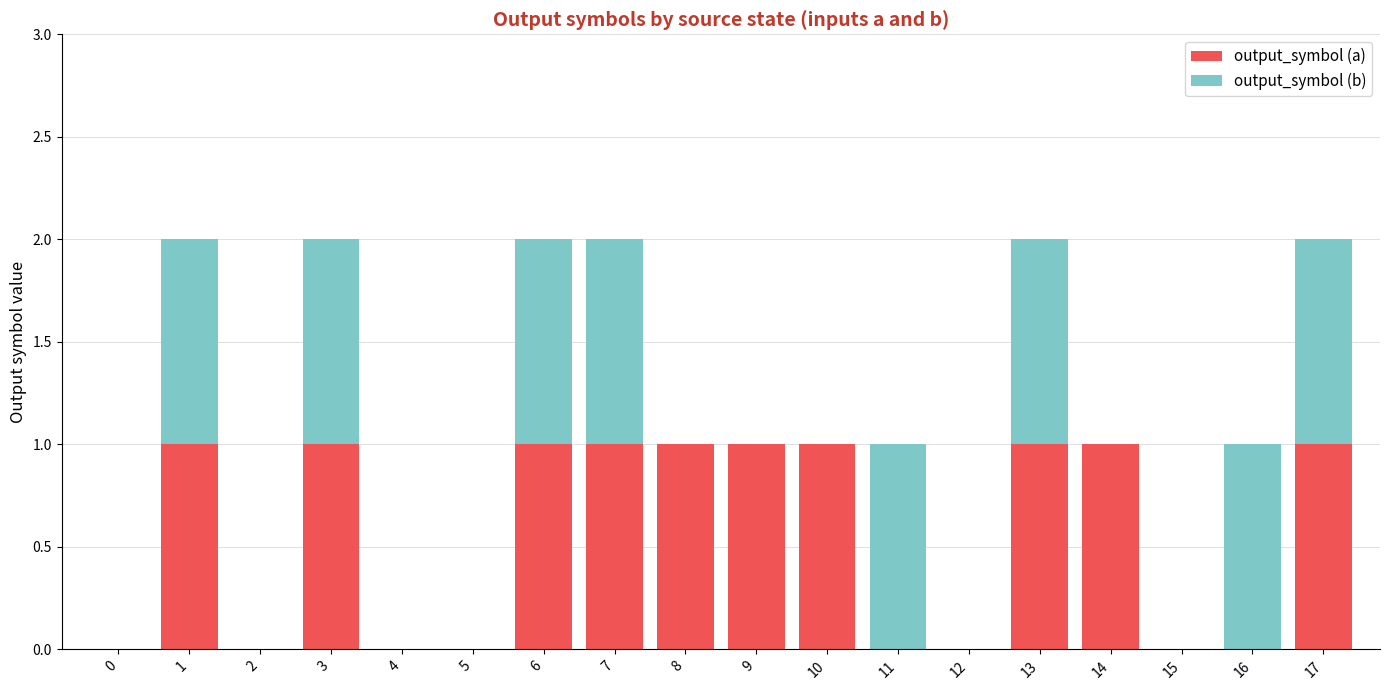

The value of output_symbol (a) at 1 is 1. True or false?

True